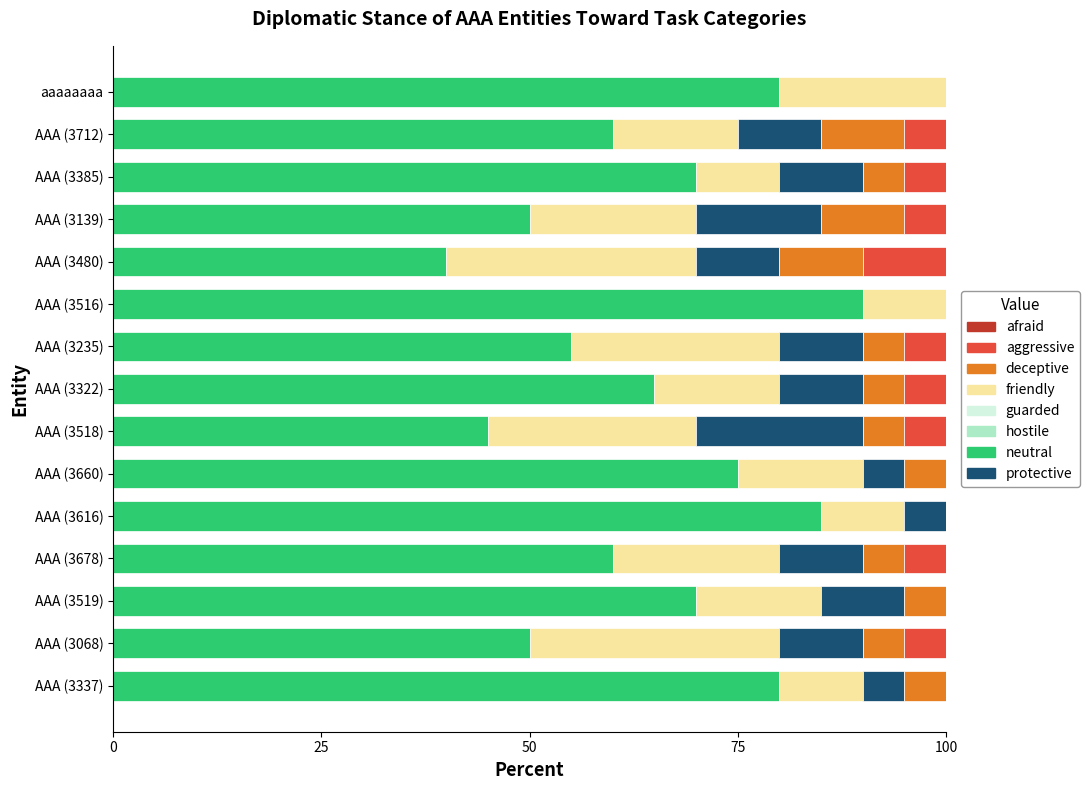

True or false: neutral has a value of 91.8 at AAA (3235).

False